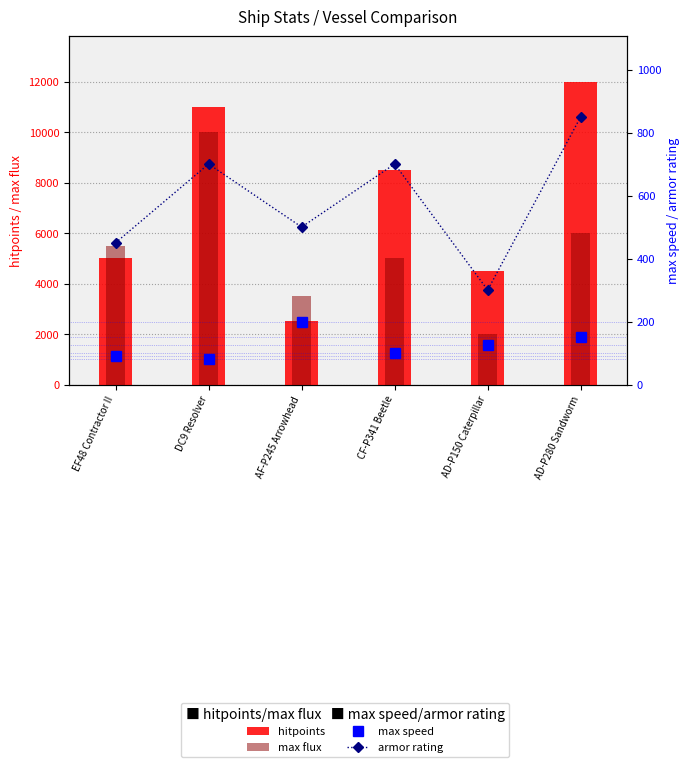

Reading right to left, list all the values displayed in this chart.

hitpoints: AD-P280 Sandworm=12000	AD-P150 Caterpillar=4500	CF-P341 Beetle=8500	AF-P245 Arrowhead=2500	DC9 Resolver=11000	EF48 Contractor II=5000
max flux: AD-P280 Sandworm=6000	AD-P150 Caterpillar=2000	CF-P341 Beetle=5000	AF-P245 Arrowhead=3500	DC9 Resolver=10000	EF48 Contractor II=5500
max speed: AD-P280 Sandworm=150	AD-P150 Caterpillar=125	CF-P341 Beetle=100	AF-P245 Arrowhead=200	DC9 Resolver=80	EF48 Contractor II=90
armor rating: AD-P280 Sandworm=850	AD-P150 Caterpillar=300	CF-P341 Beetle=700	AF-P245 Arrowhead=500	DC9 Resolver=700	EF48 Contractor II=450